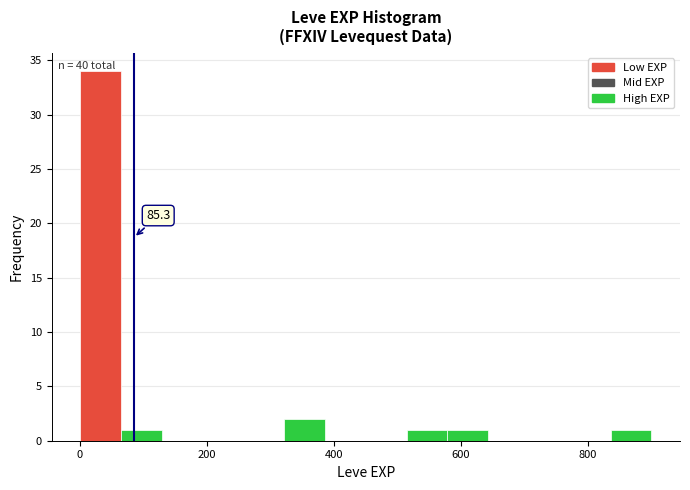

Read against the x-axis, roughly where is the centre of the tallest bar?

40